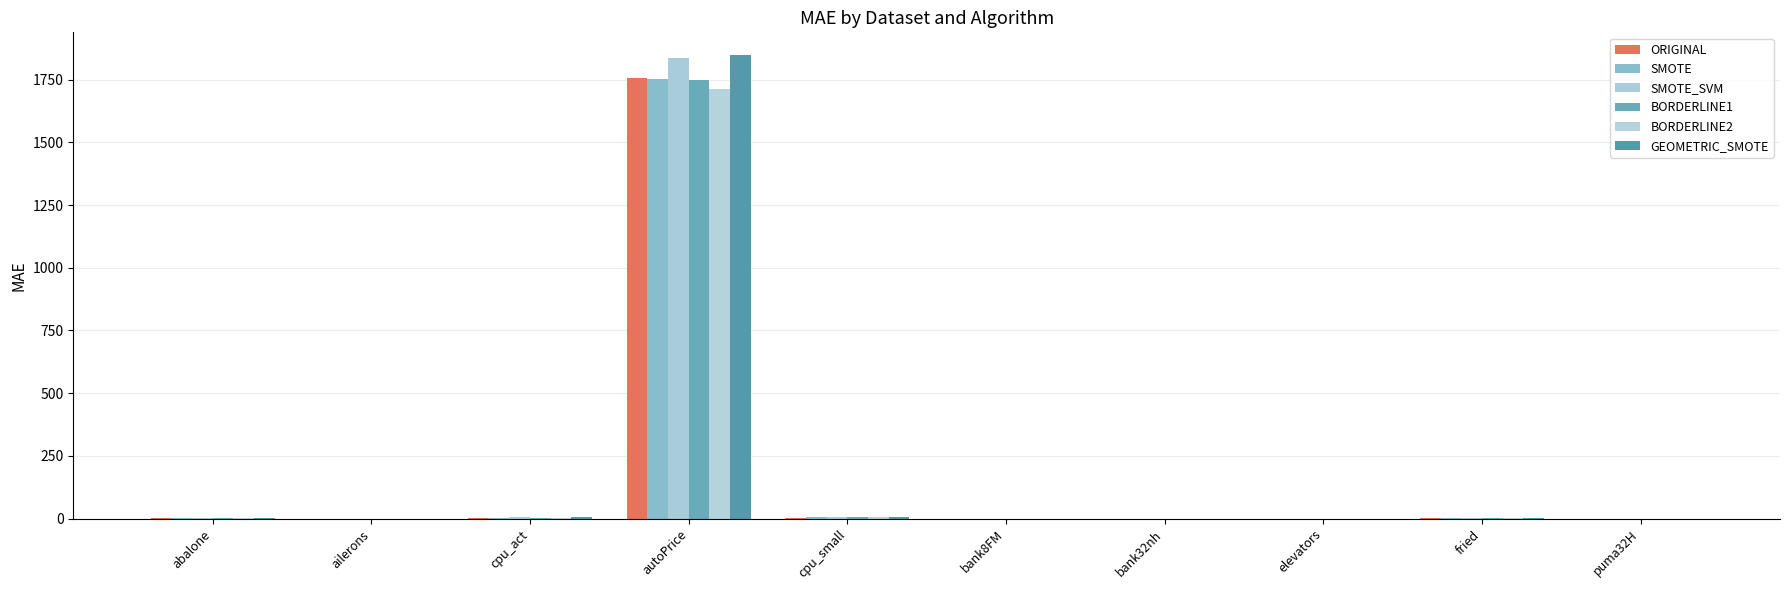

What is the maximum value for ORIGINAL?

1755.9